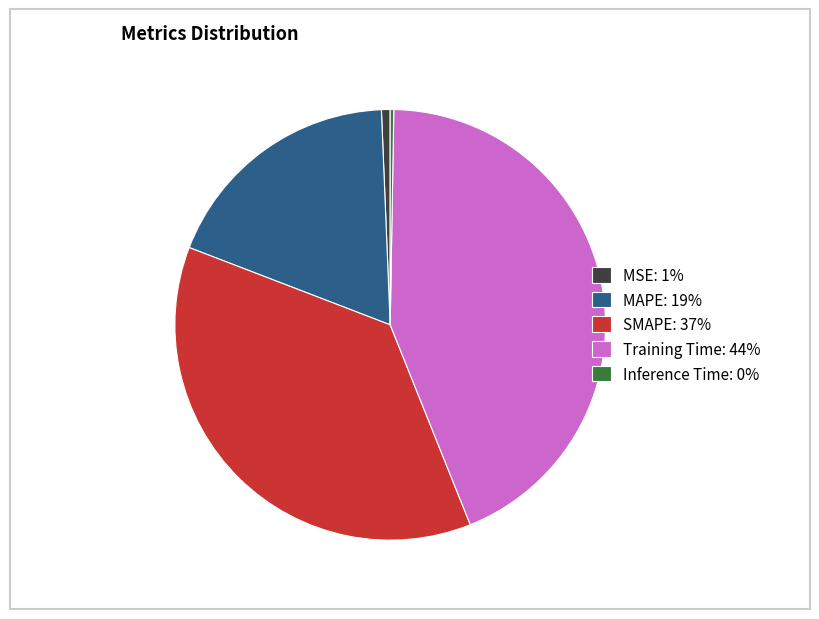

True or false: SMAPE: 37% accounts for 37% of the total.

True